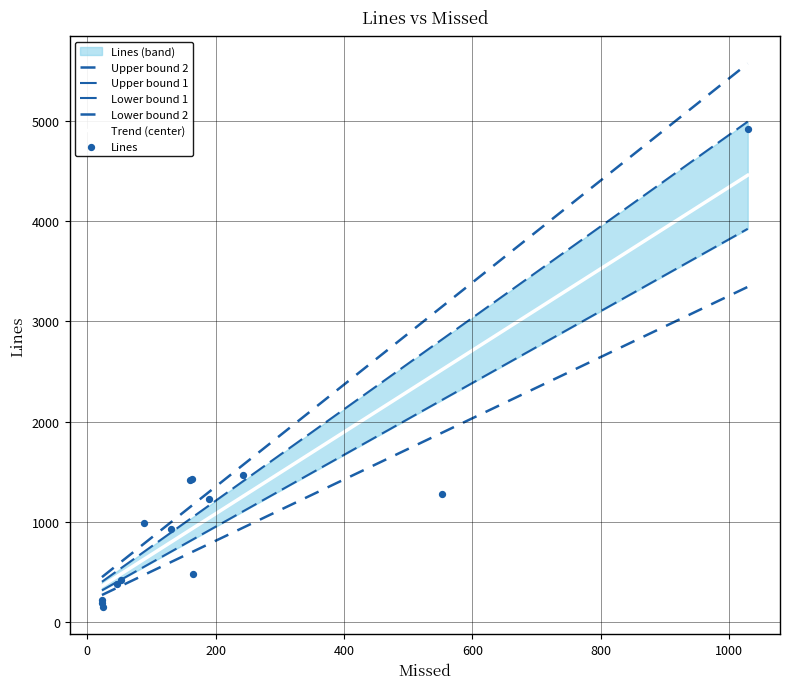

Which series contains the highest Y value?

Upper bound 2